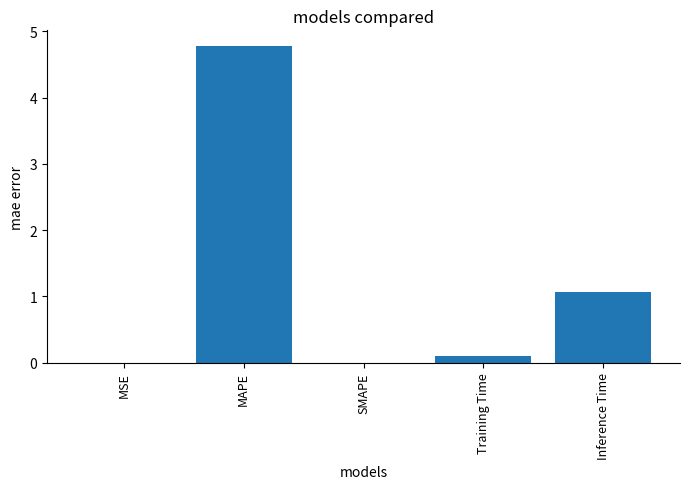

Which category has the highest value across all series?

MAPE